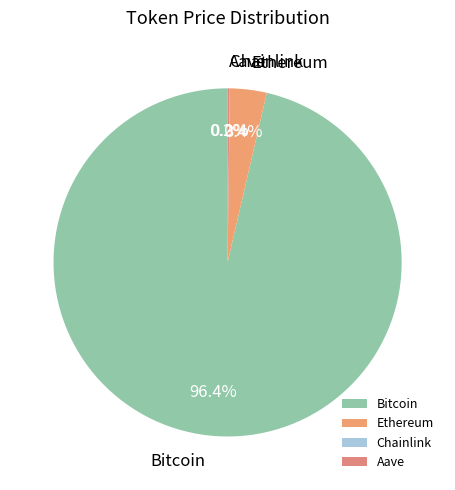

What is the largest slice in the pie chart?

Bitcoin